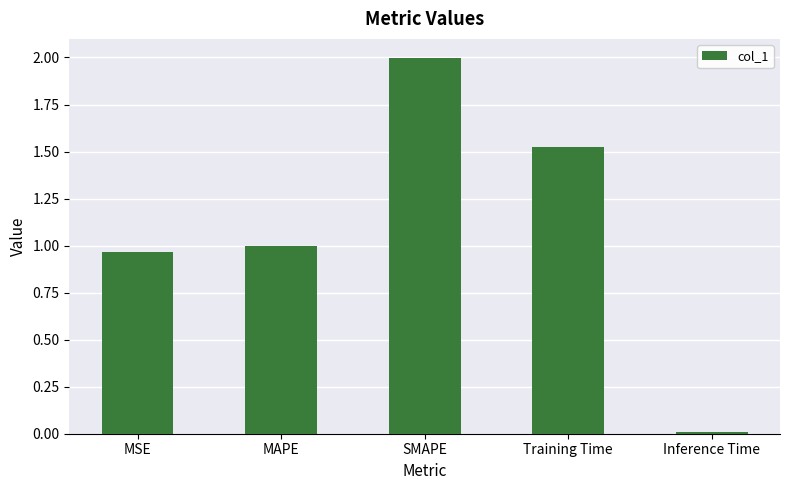

What is the label of the 3rd bar from the left?

SMAPE